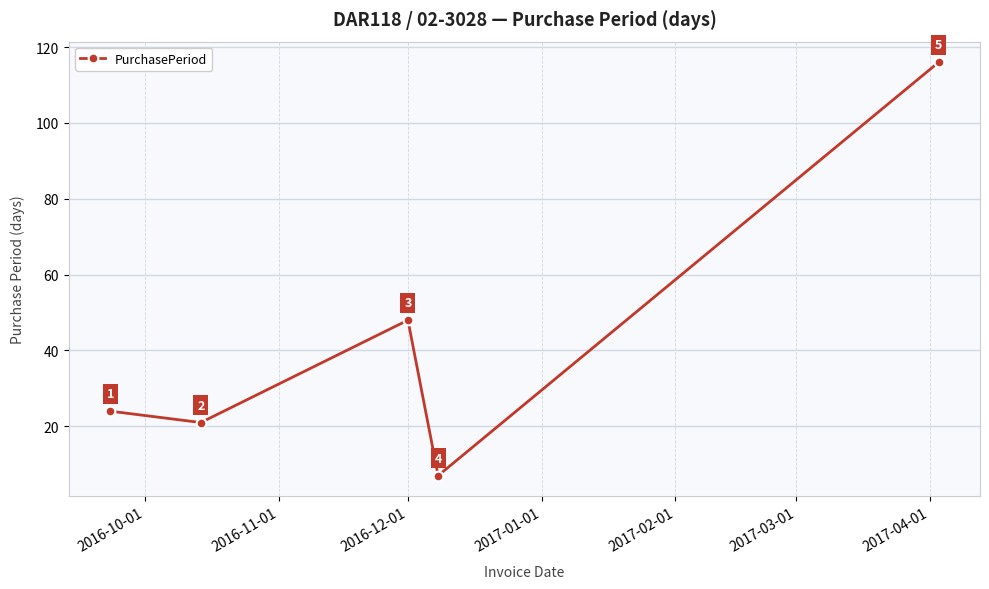

How many interior local peaks (higher than both neighbors) does the data have?

1